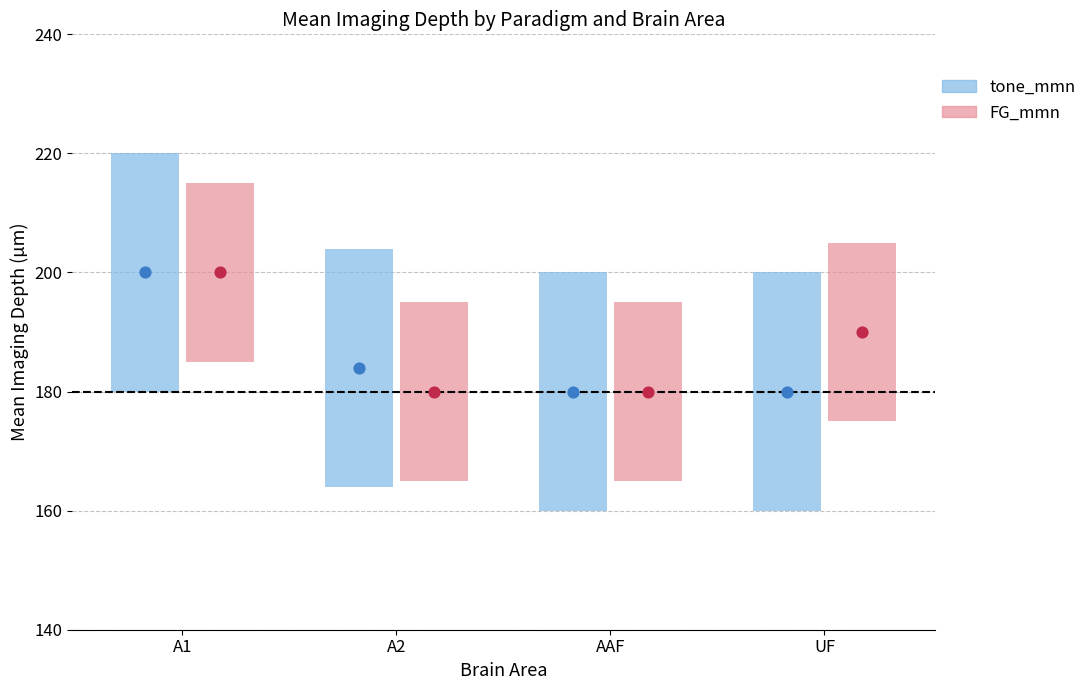

At which category is the sum across all series the highest?

A1